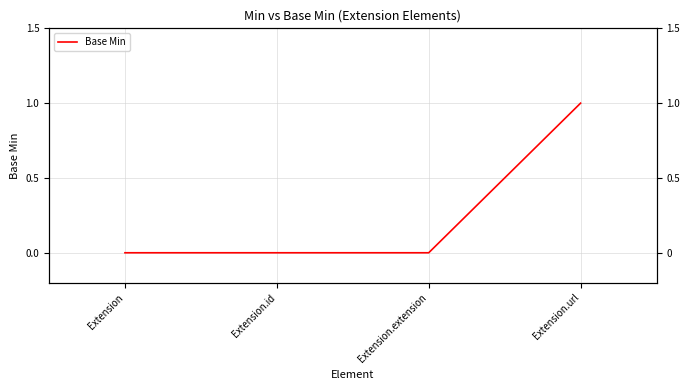

Count the values in the range 0 to 1.

4